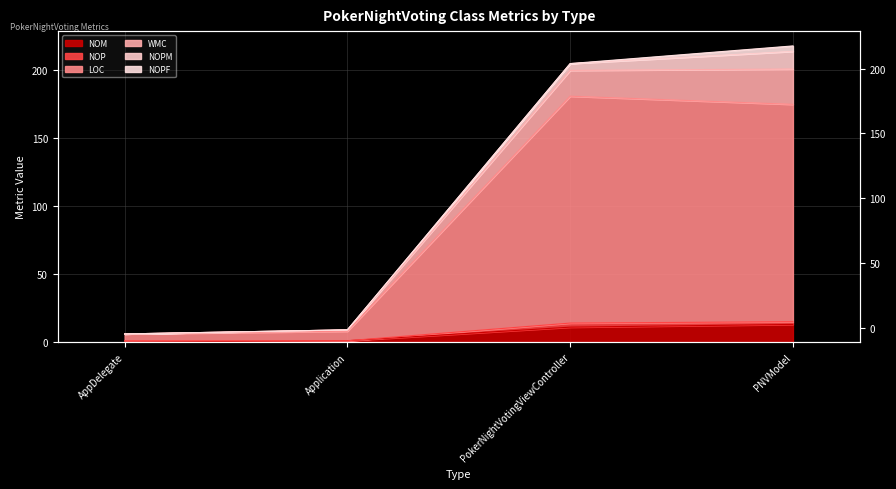

What value does the NOM series have at PokerNightVotingViewController, to the nearest 10?

10